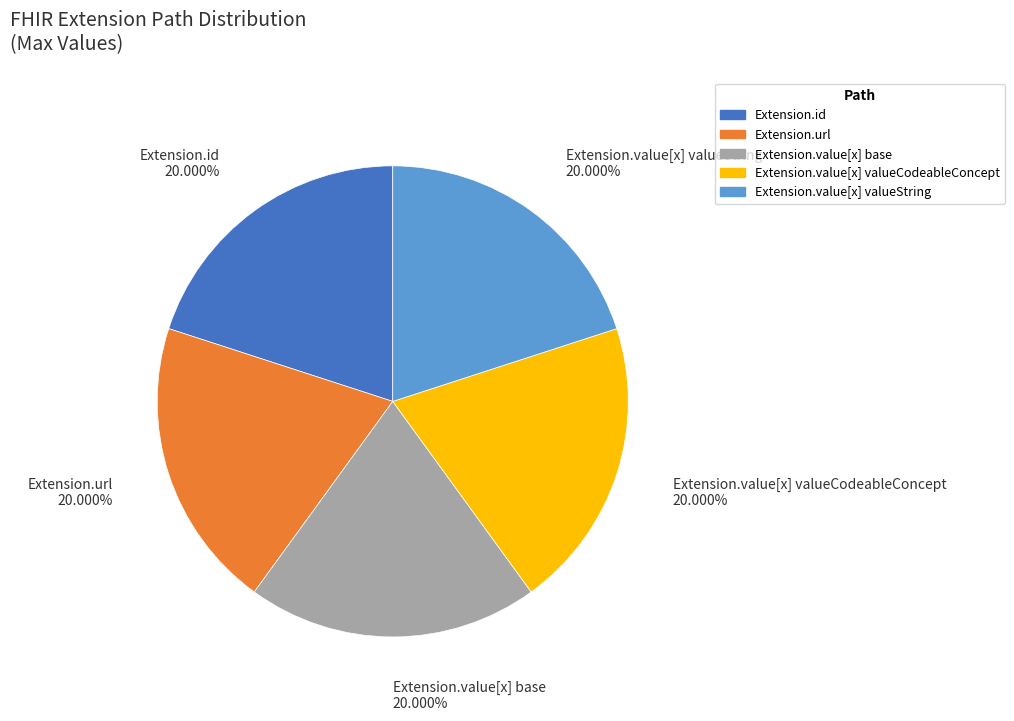

Does any single category account for the majority?

No